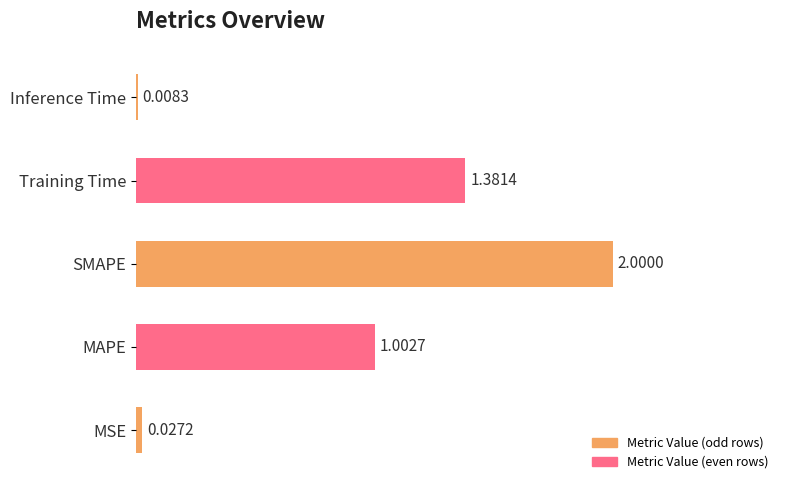

Where is the data nearest to the value 1?

MAPE